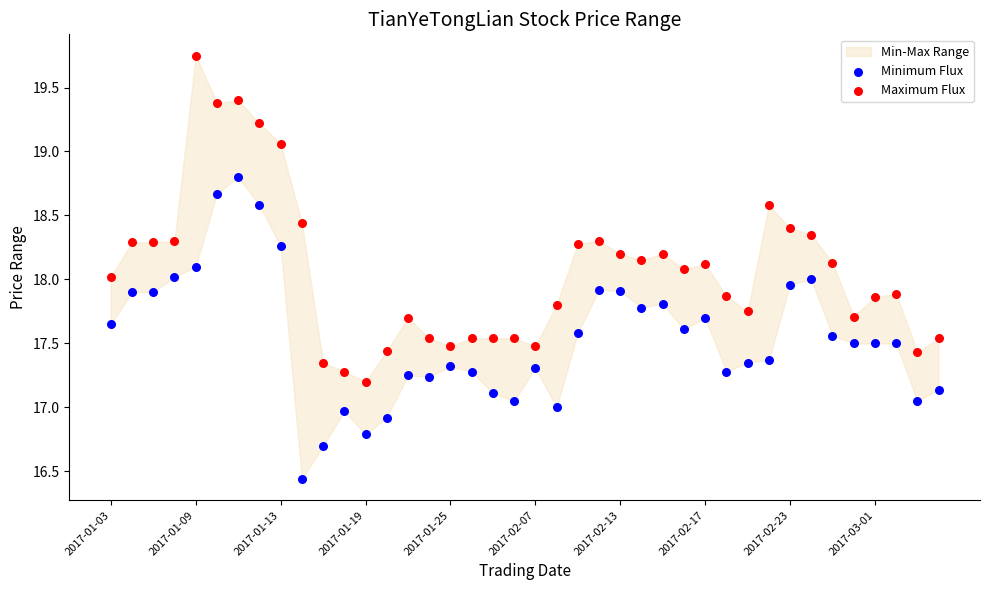

Which series has the widest spread of Y values?

Maximum Flux